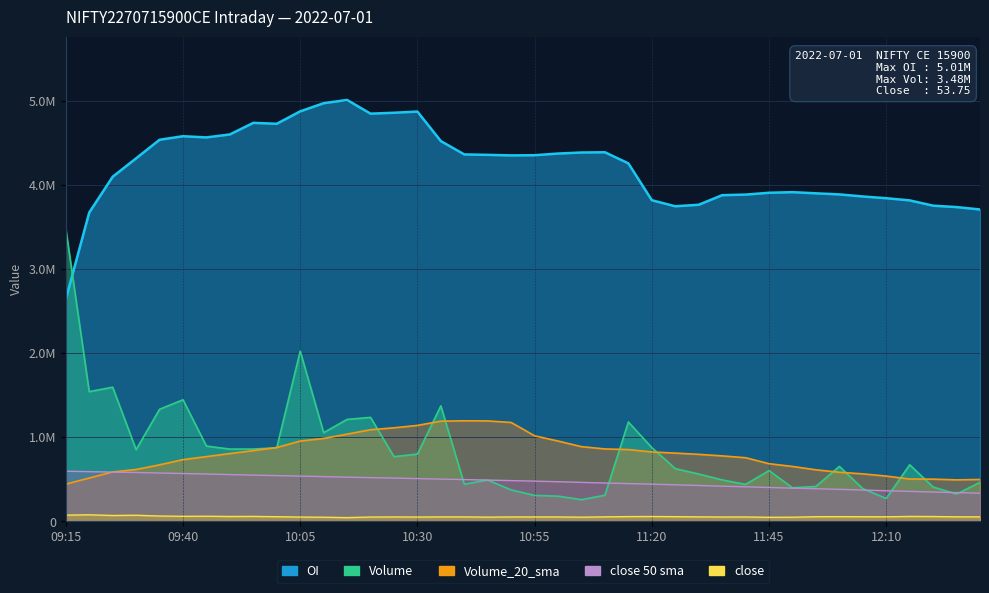

What is the value of the volume point at the 31st from the left?

603750.0